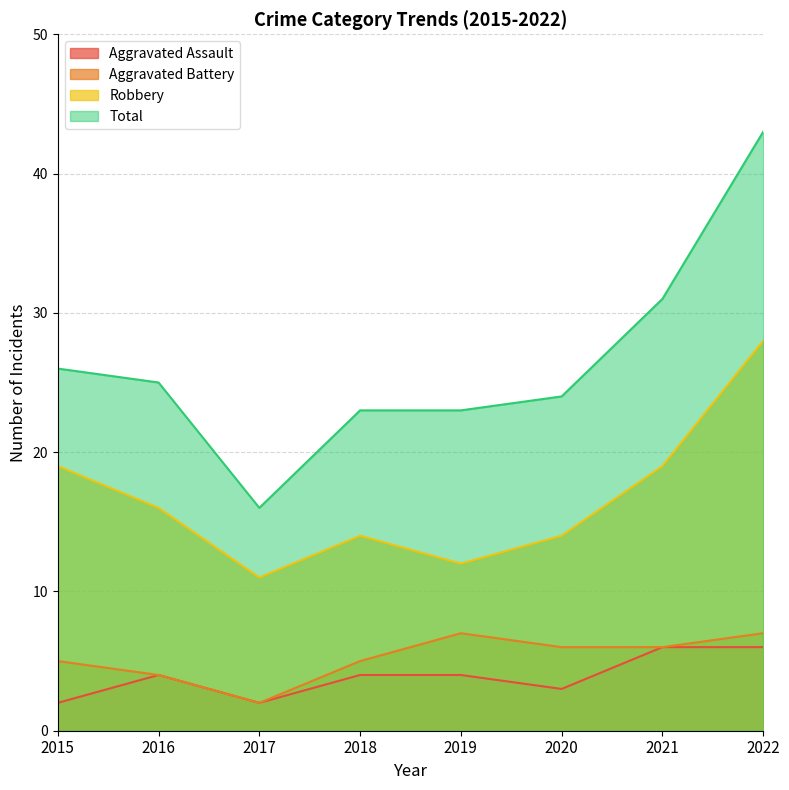

How many data points in Total are less than 25?

4